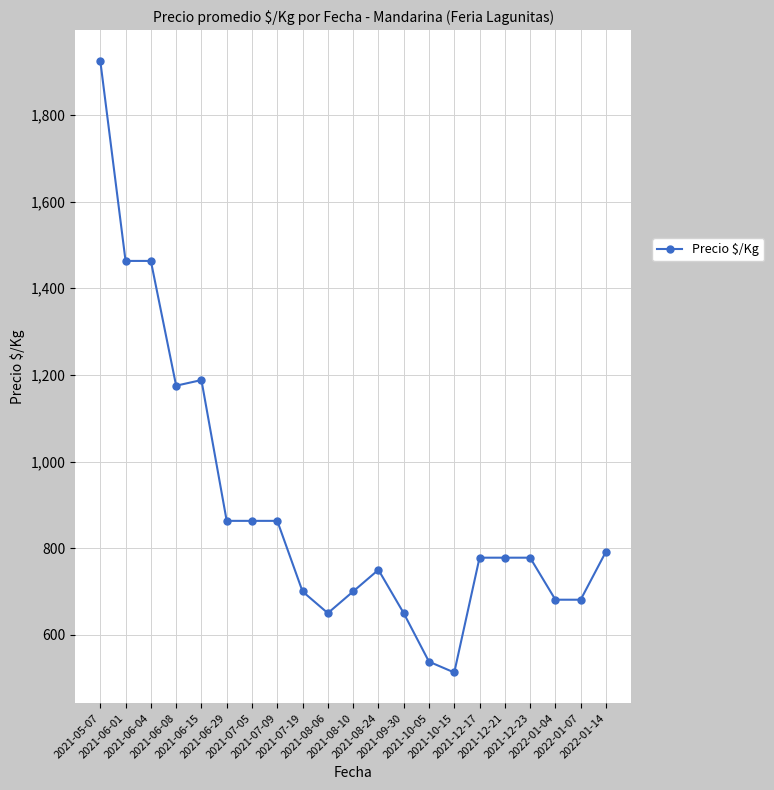

At which label does the data first exceed 778?

2021-05-07